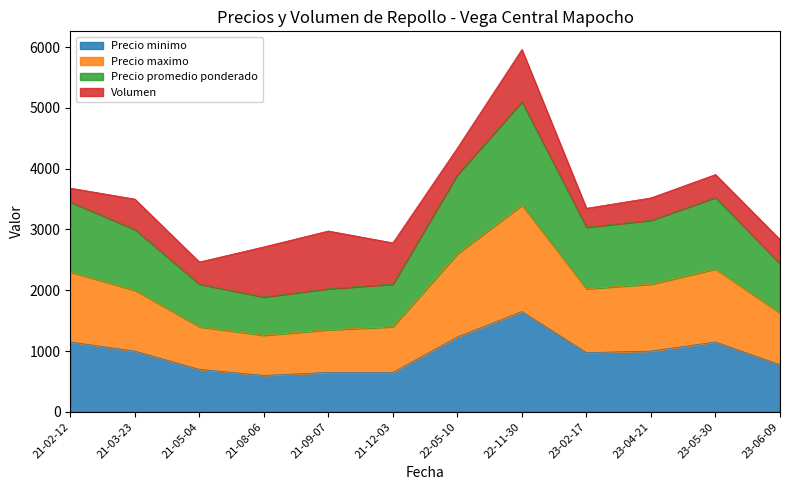

What are all the series names shown in the legend?

Precio minimo, Precio maximo, Precio promedio ponderado, Volumen